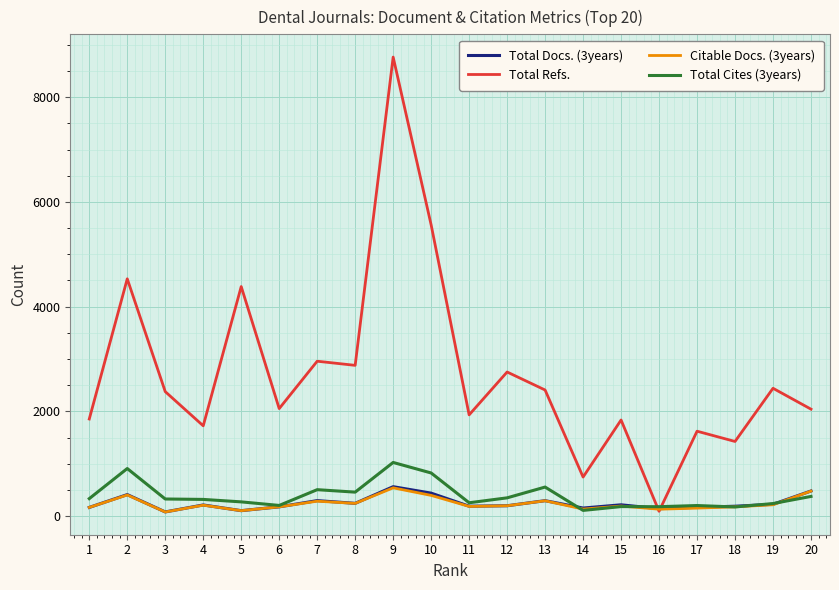

Which series has the widest spread of values?

Total Refs.